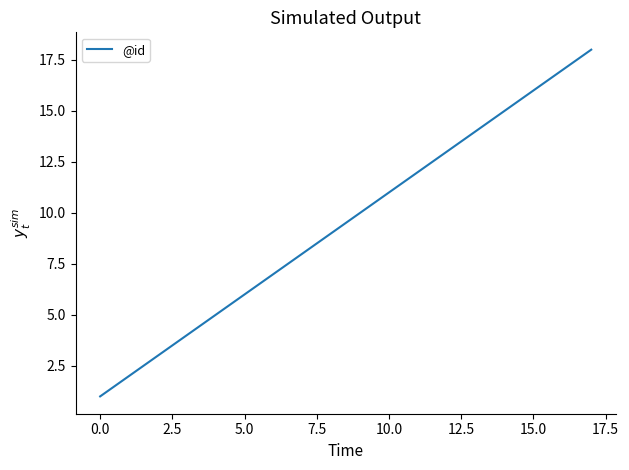

What is the greatest value displayed?

18